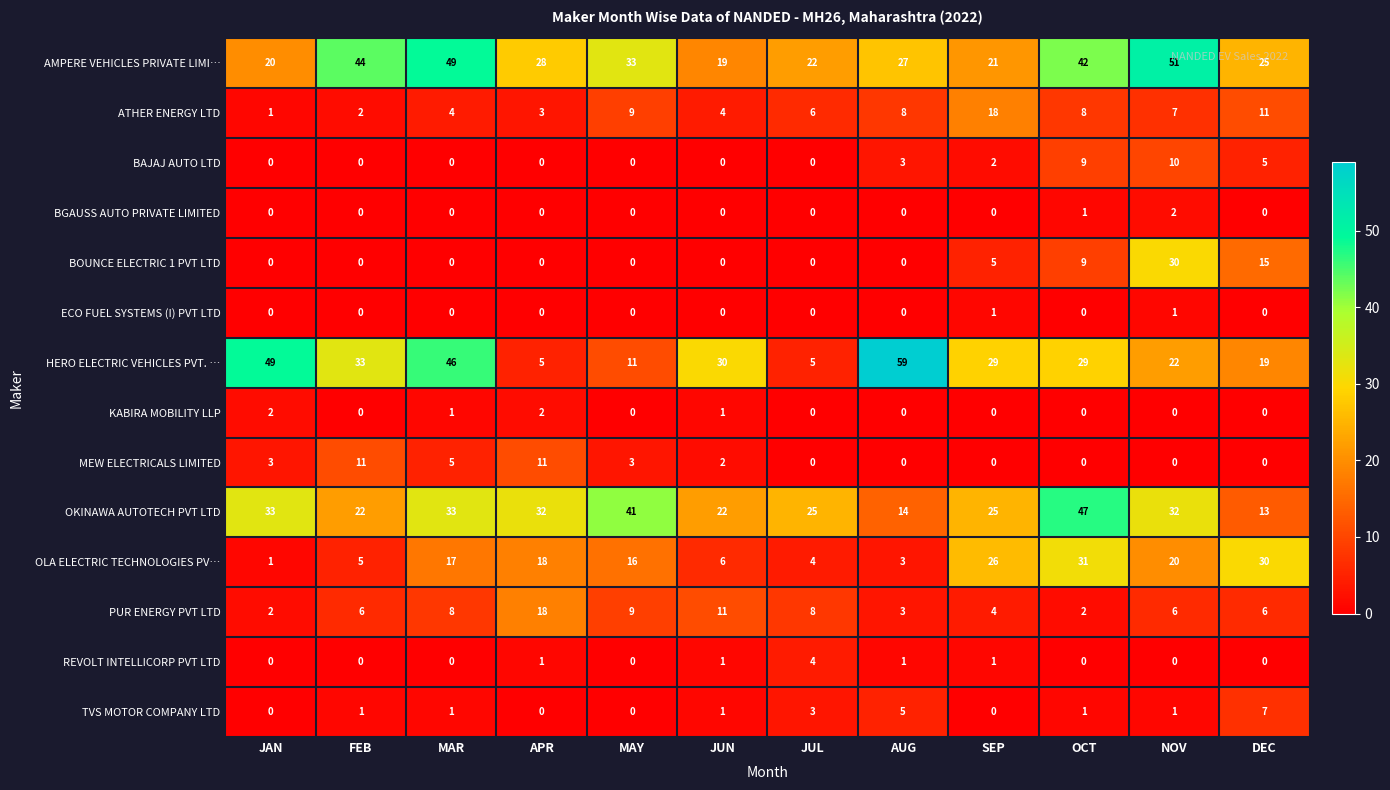

How many series are shown in this chart?

14